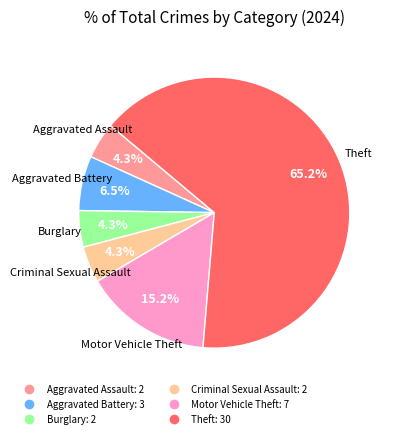

Is there any slice that represents more than half of the pie?

Yes